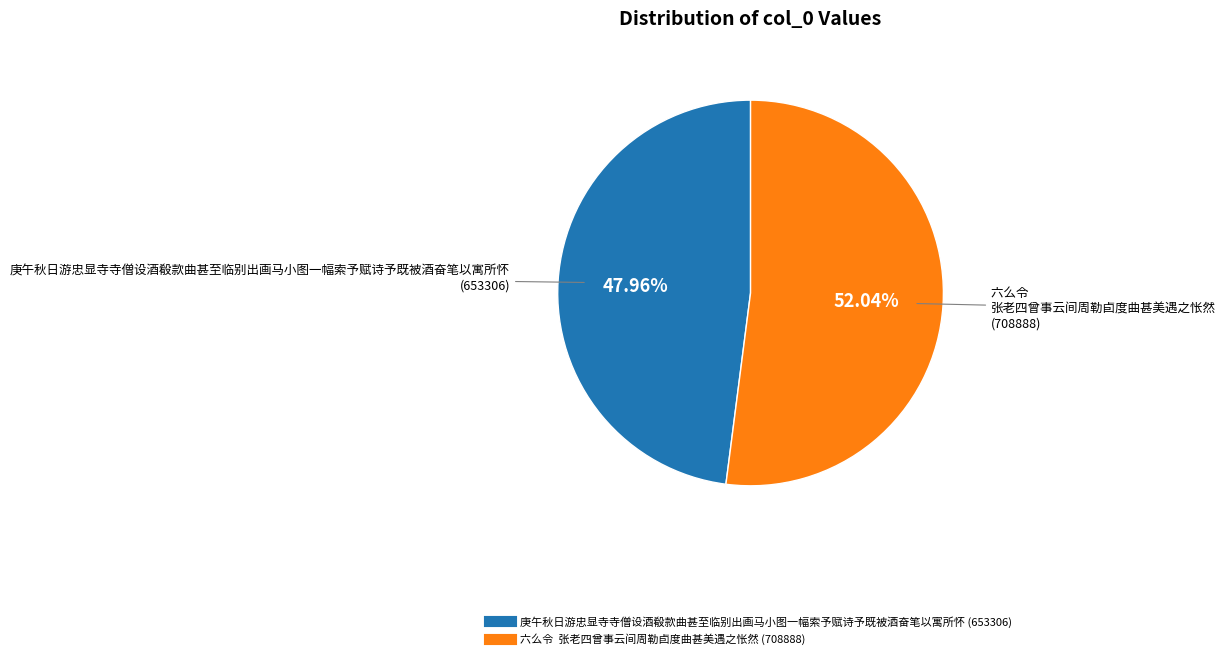

To the nearest percent, what portion does 庚午秋日游忠显寺寺僧设酒殽款曲甚至临别出画马小图一幅索予赋诗予既被酒奋笔以寓所怀 represent?

48%